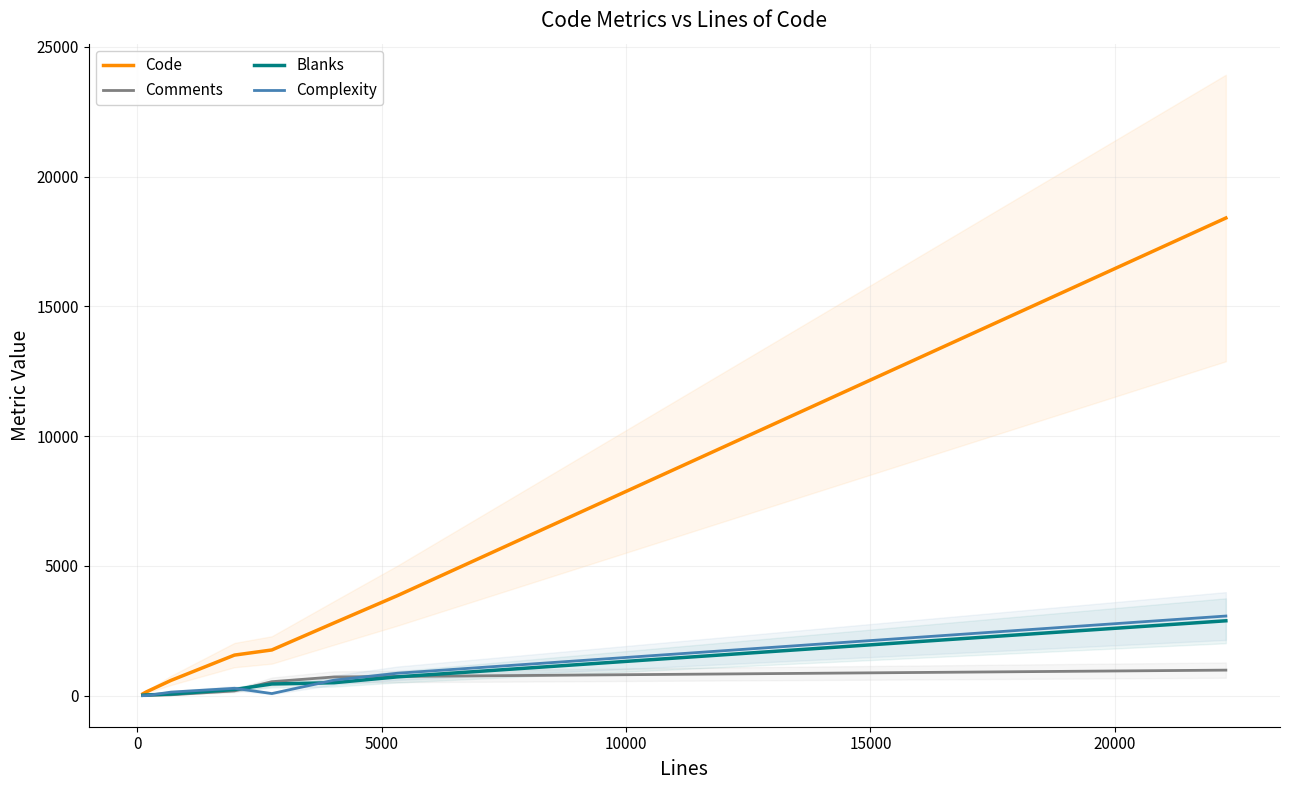

What is the maximum value for Complexity?

3069